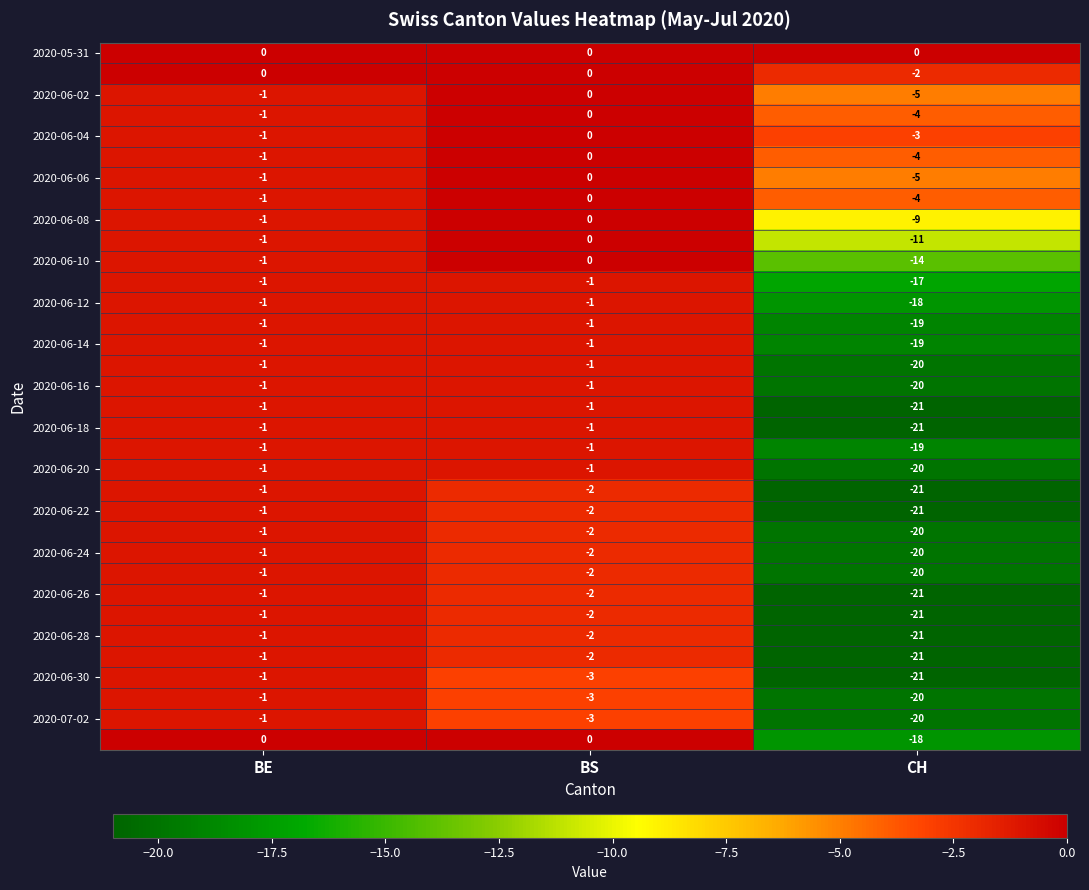

Which label corresponds to the smallest value in the chart?

CH